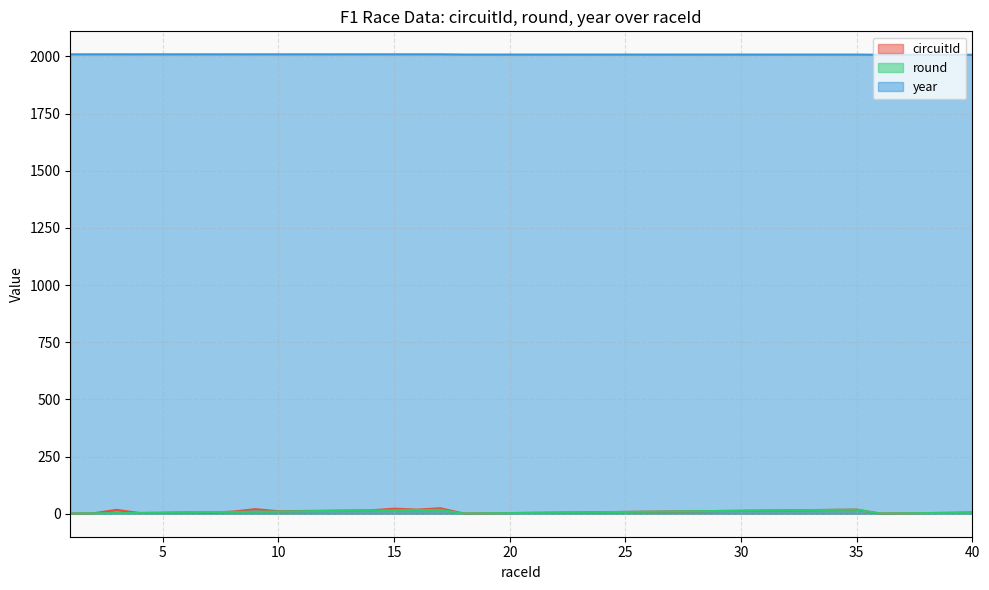

What is the average value of the year series?

2008